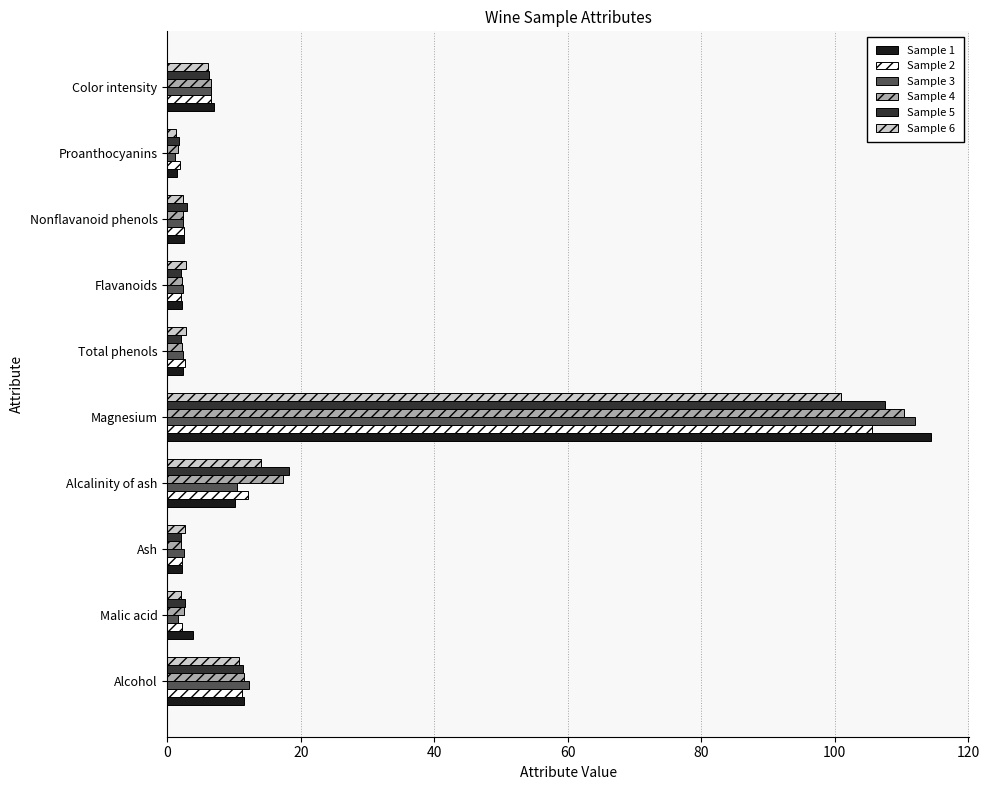

At which category is the sum across all series the highest?

Magnesium